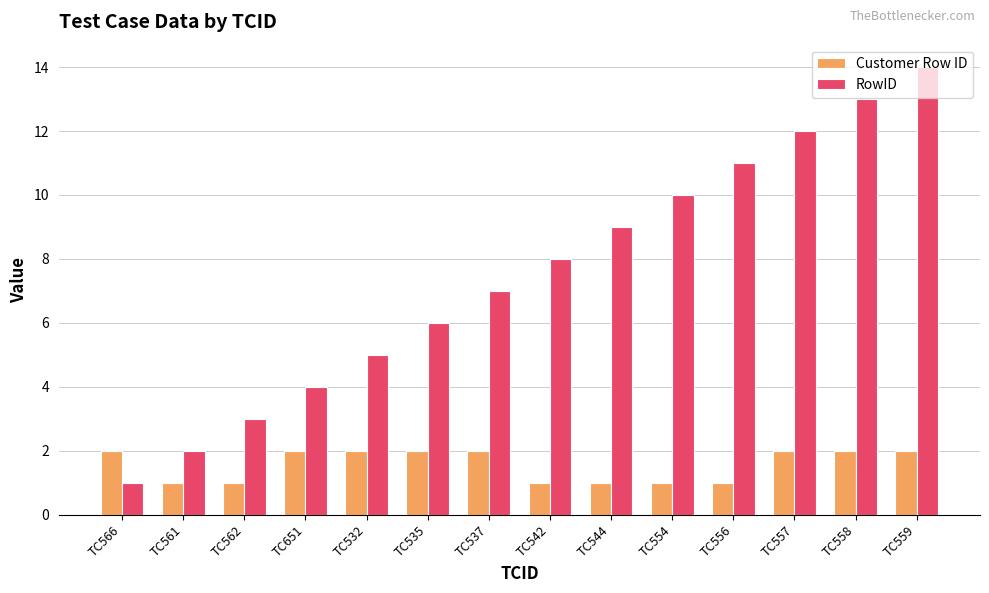

The value of RowID at TC556 is 11. True or false?

True